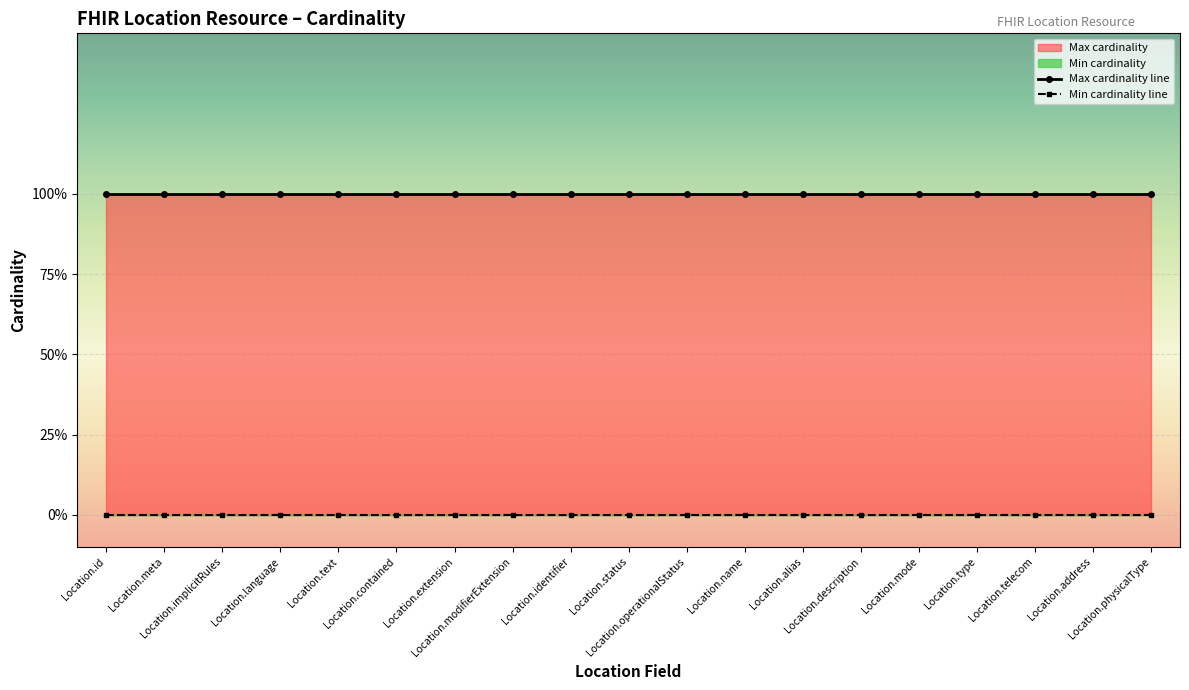

List the series in order of their peak value, highest first.

Max cardinality, Min cardinality